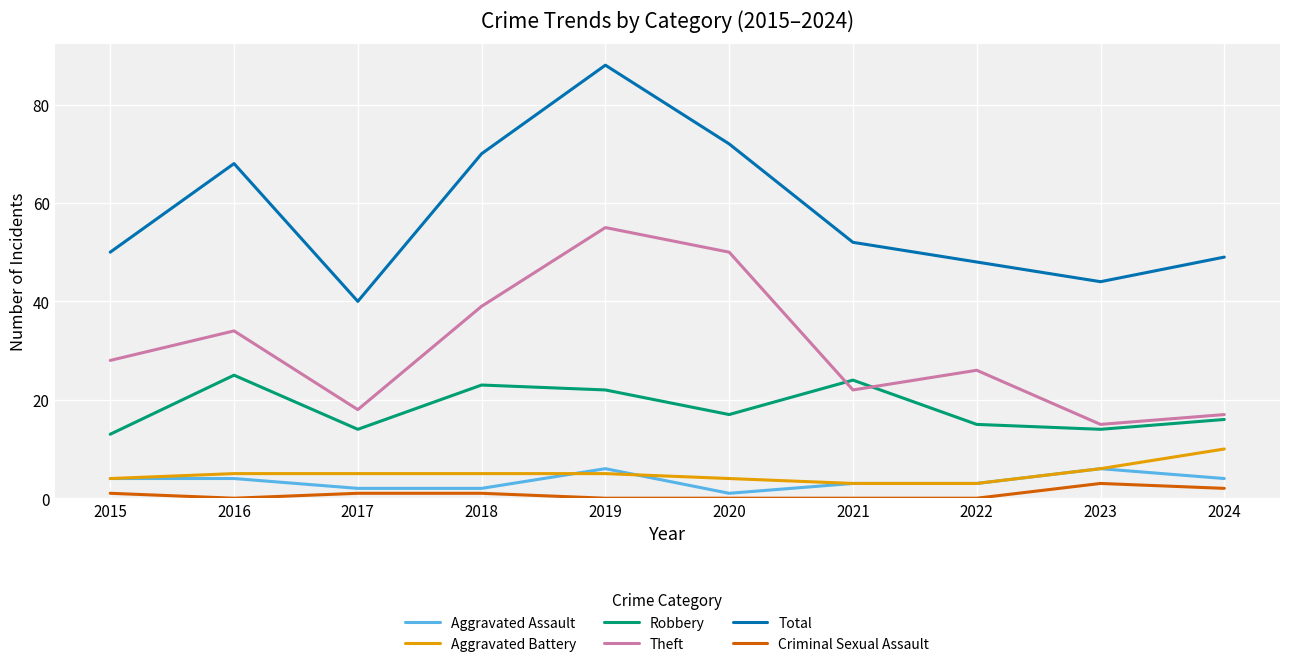

Which series has the widest spread of values?

Total